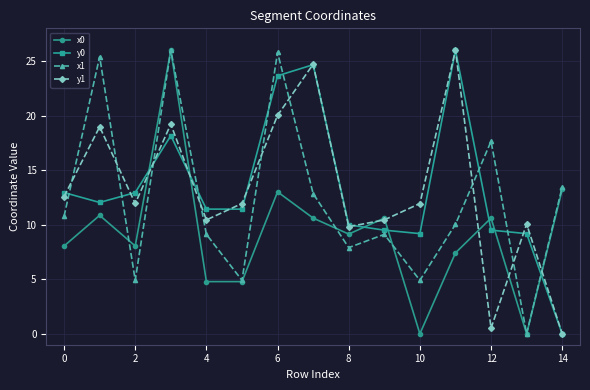

How many interior local peaks does the y1 series have?

5